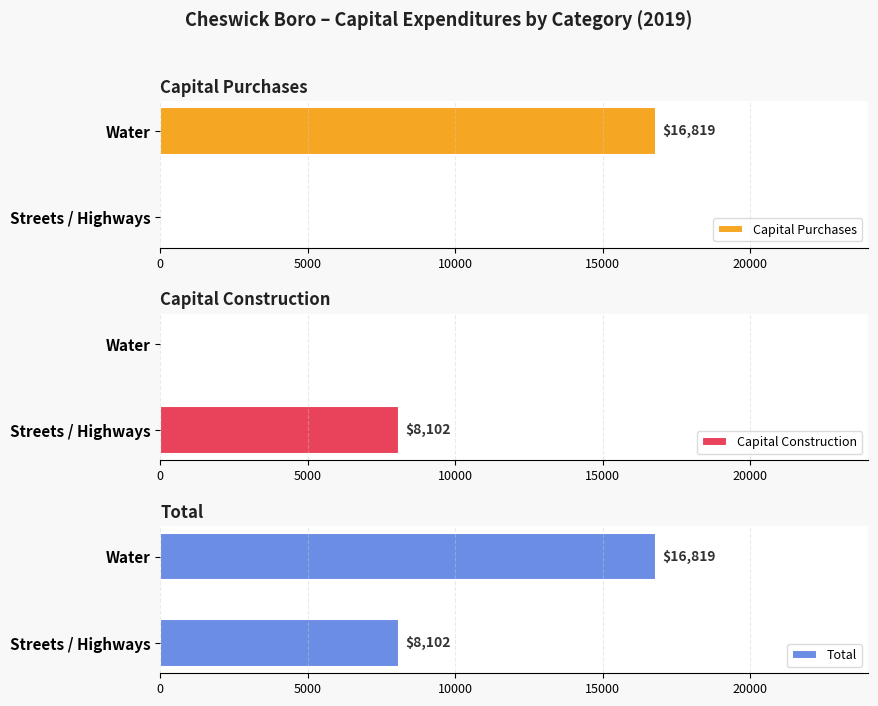

How many bars are there in each group?

3